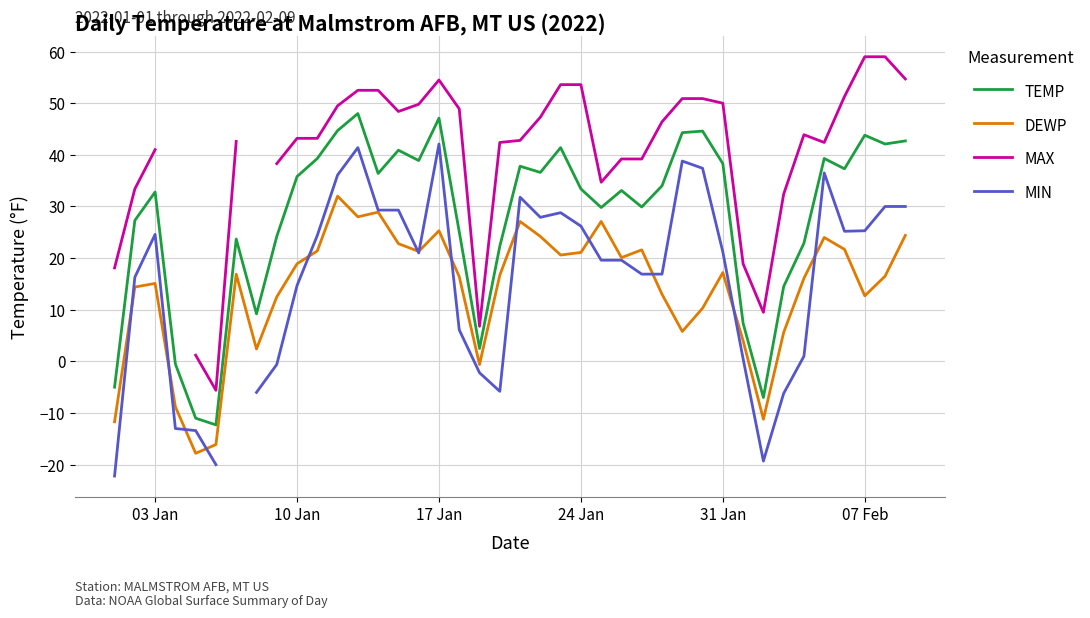

True or false: TEMP and DEWP cross at least once.

False